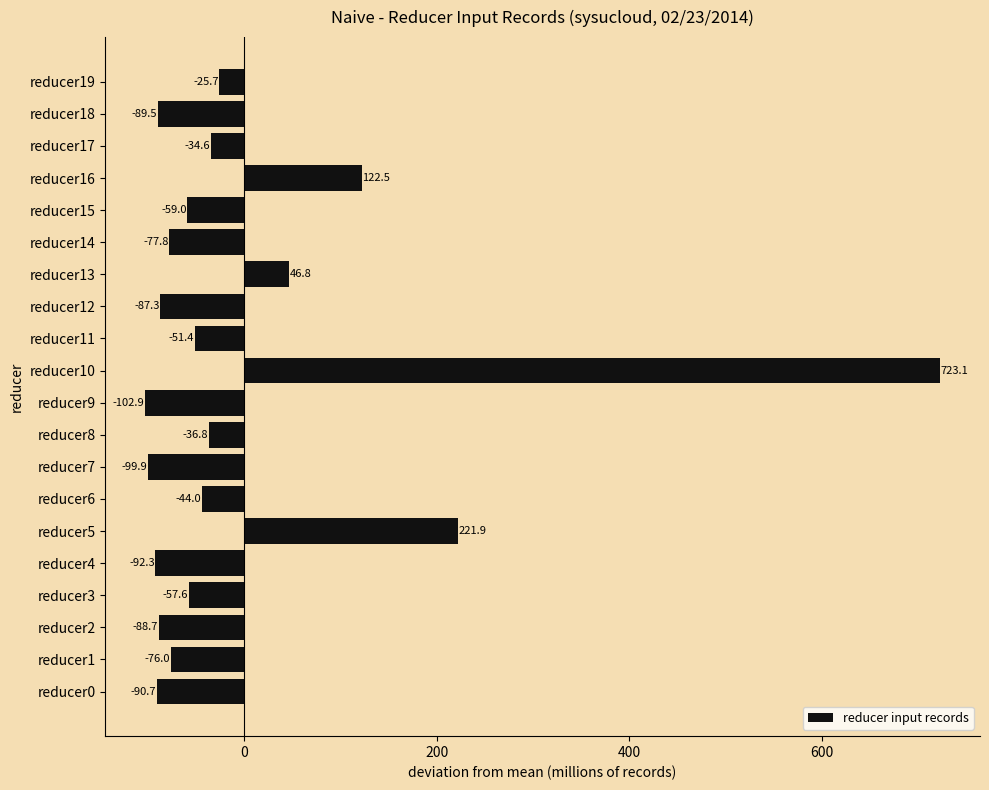

At which category does the chart reach its minimum across all series?

reducer9